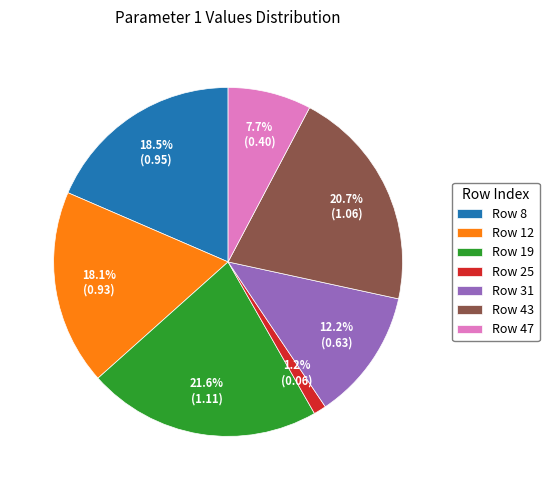

Which slice is the largest?

Row 19